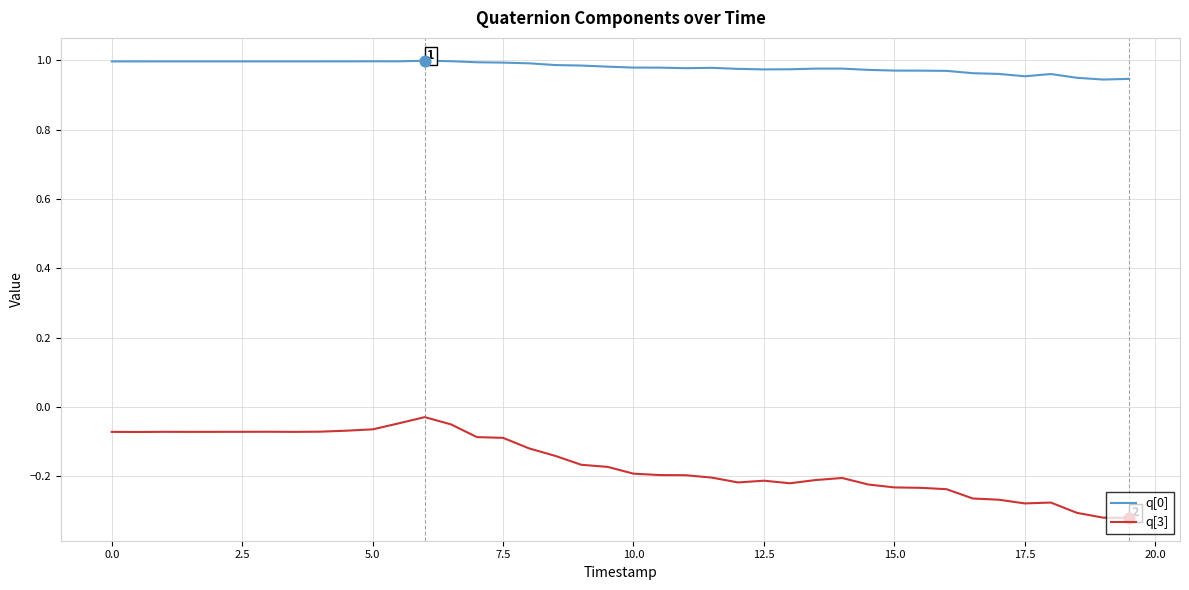

True or false: q[3] and q[0] cross at least once.

False